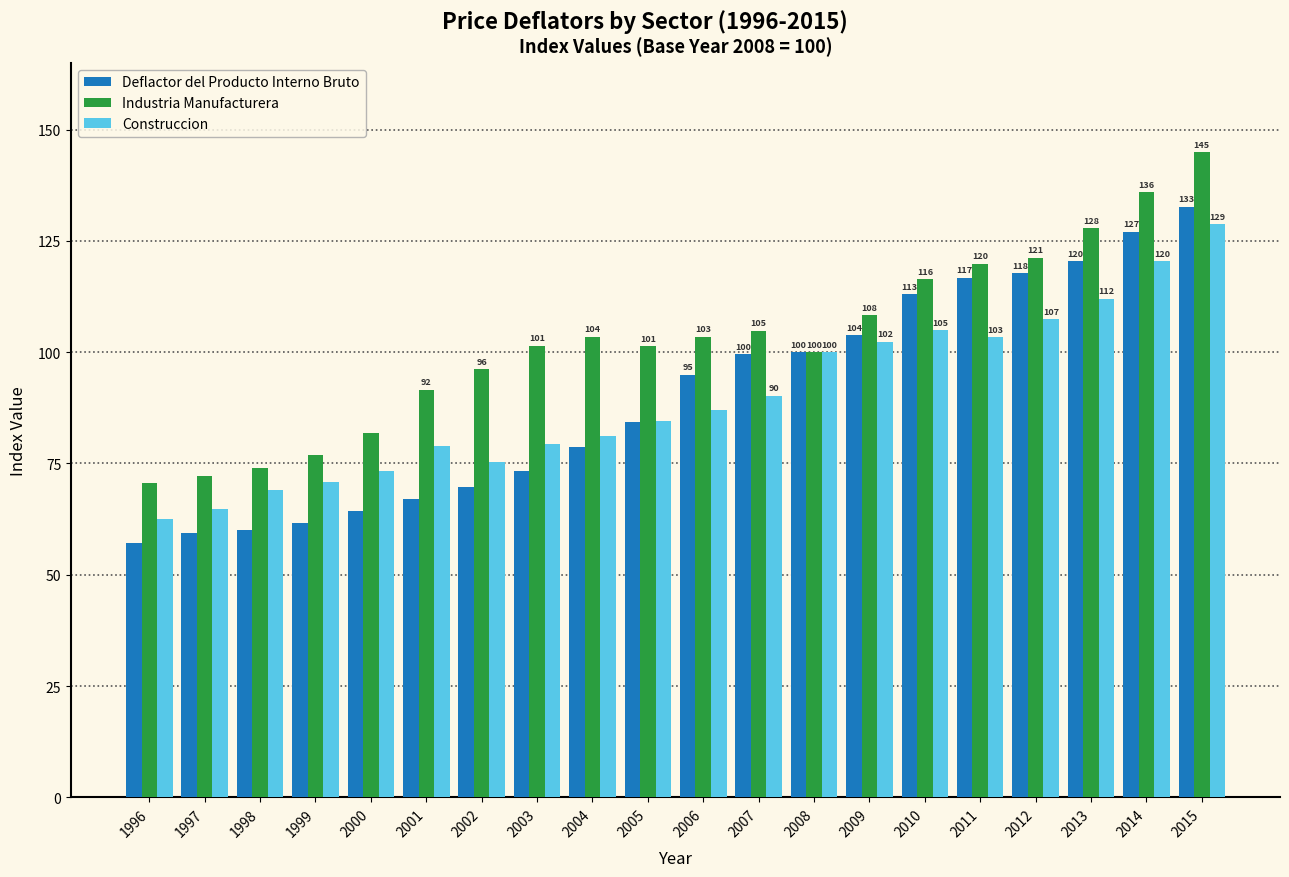

Which series has the largest range (max minus min)?

Deflactor del Producto Interno Bruto